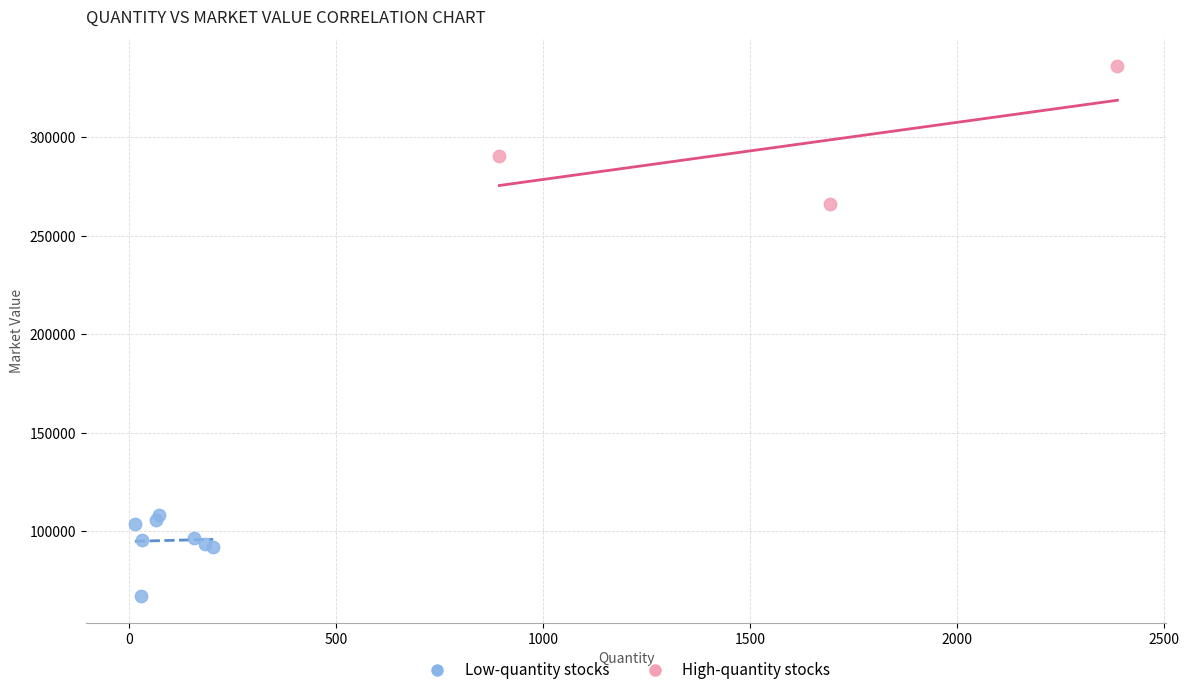

Which series has the widest spread of Y values?

High-quantity stocks